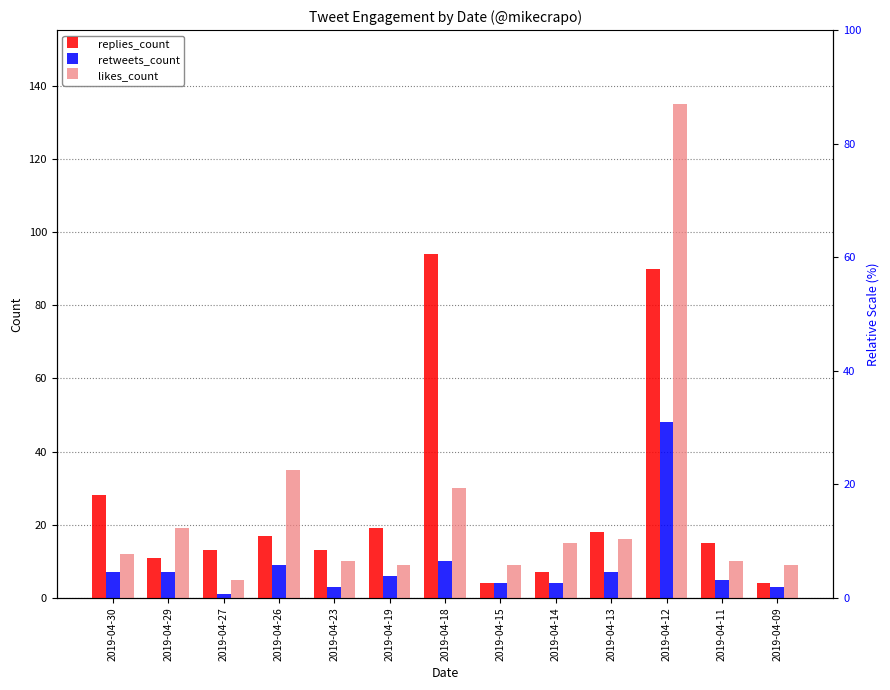

The replies_count series shows 4 at 2019-04-09. True or false?

True